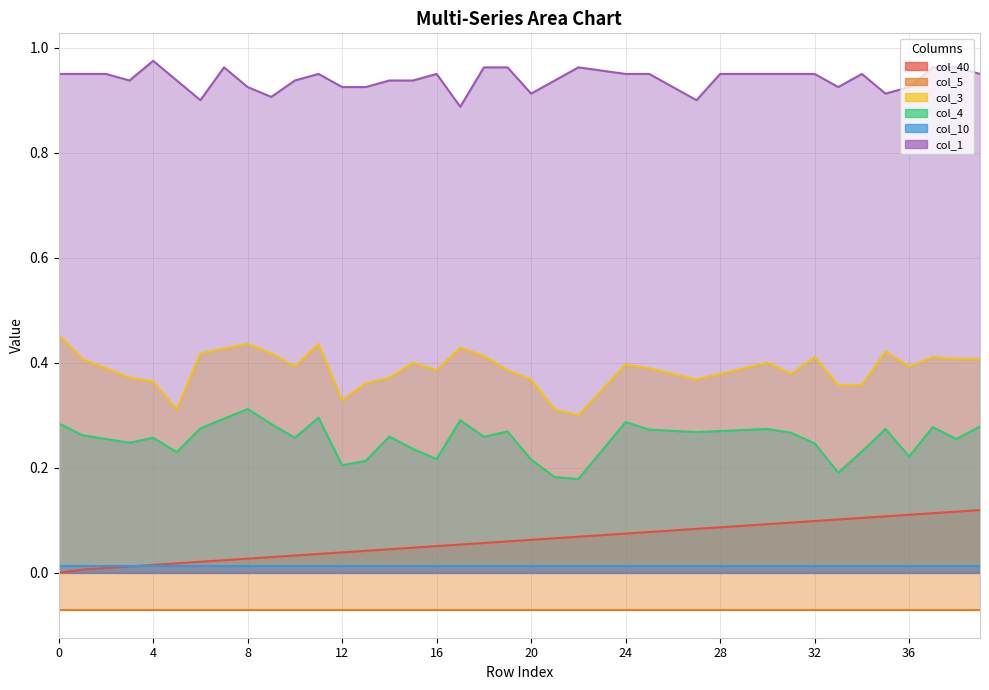

True or false: col_4 has a value of 0.3 at 11.

True